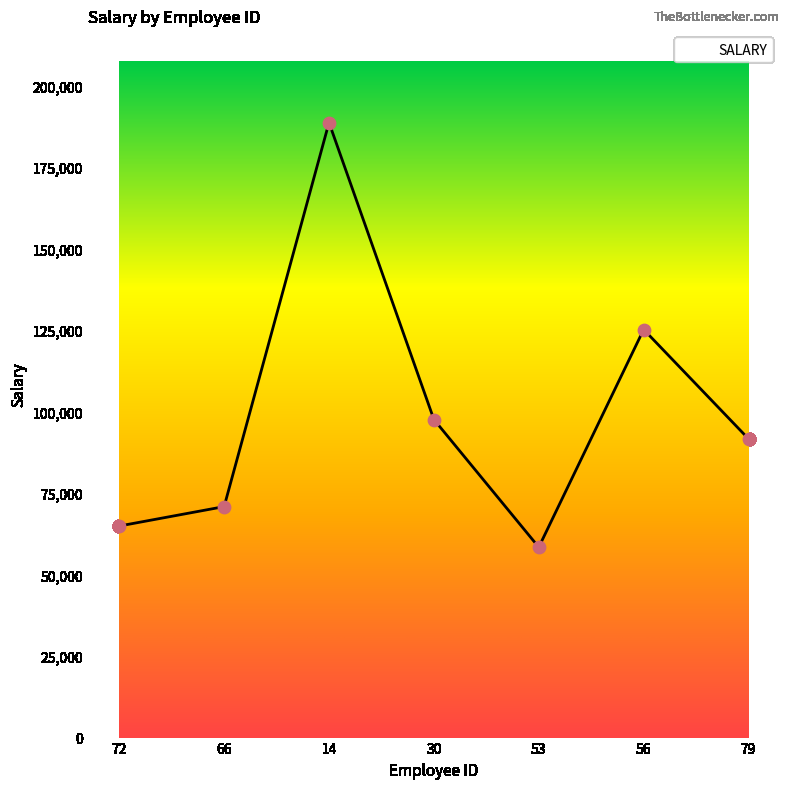

What is the change in value from 53 to 56?

+66781